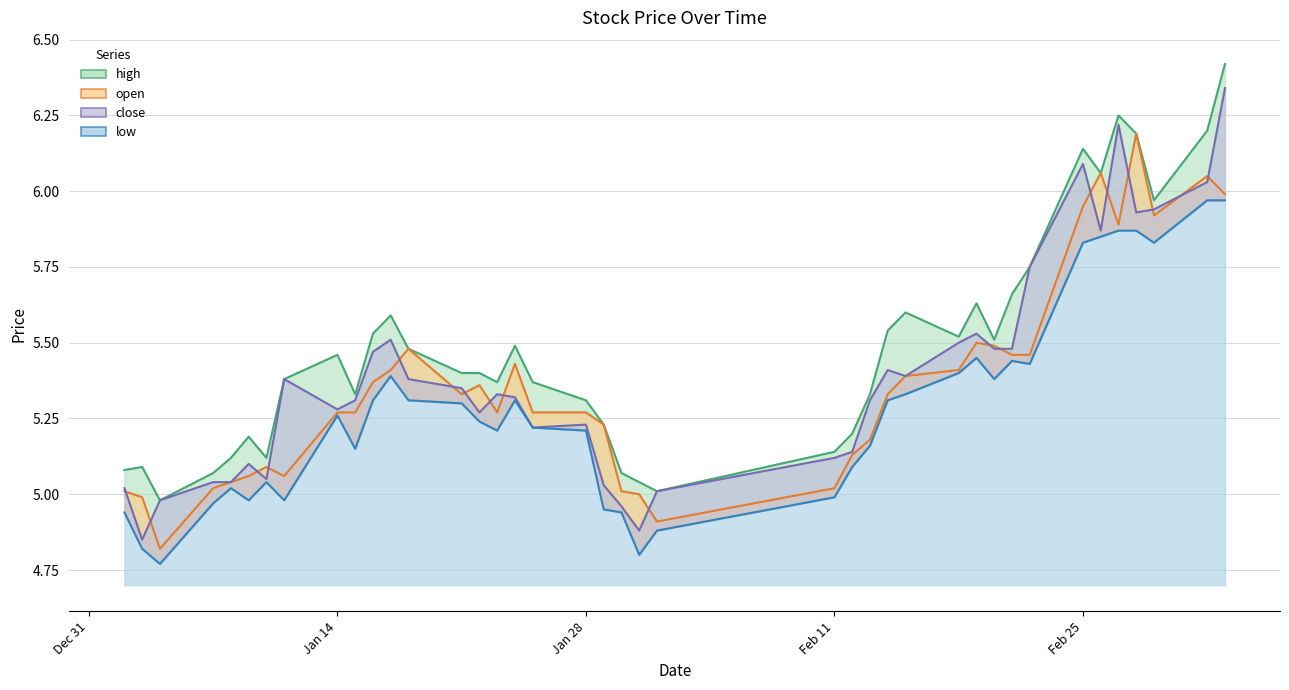

What is the approximate value of close at Jan 28?

5.2